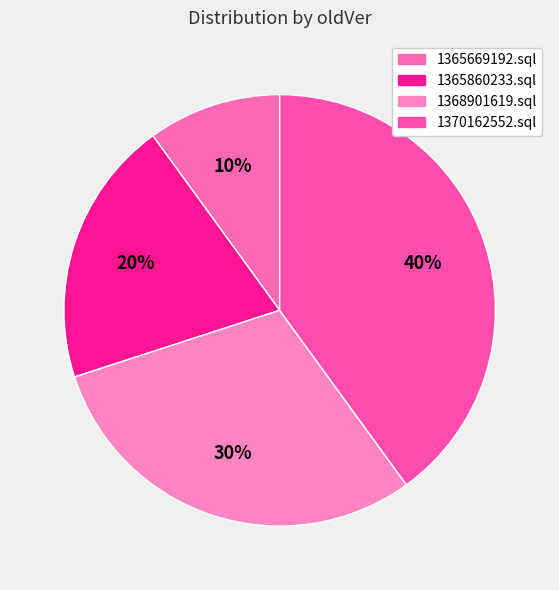

Which category has the biggest portion of the pie?

1370162552.sql